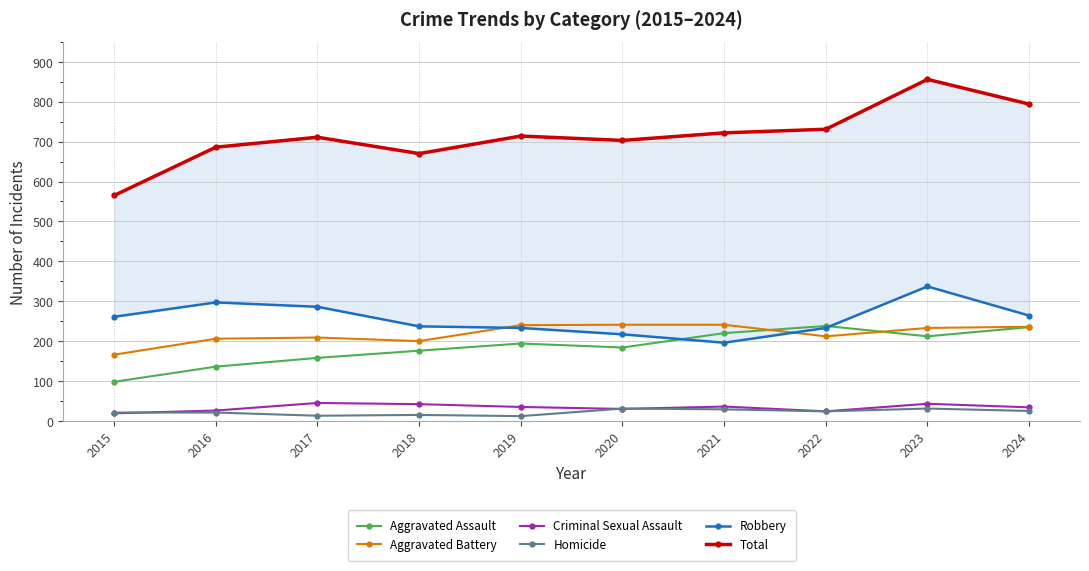

Which has a higher value, 2024 or 2018?

2024